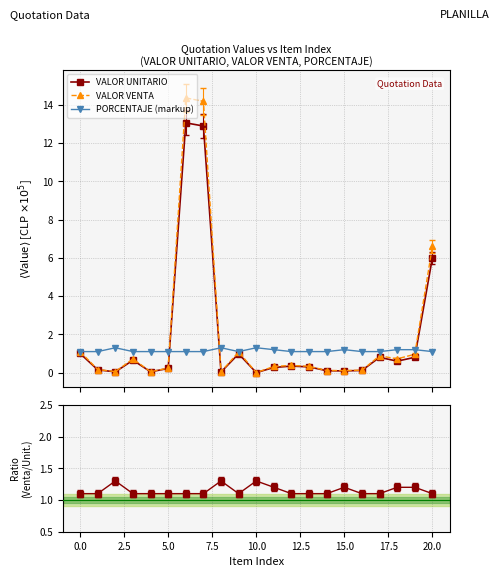

The value of VALOR UNITARIO at 14 is 0.1. True or false?

True